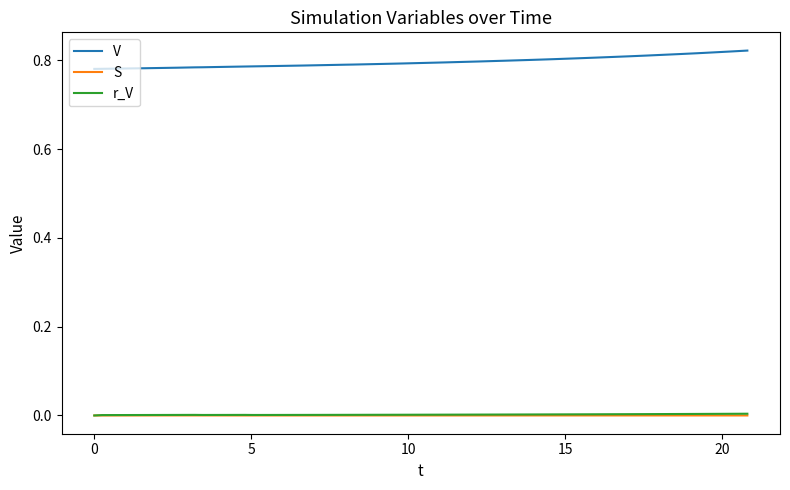

Which series has the largest total across all categories?

V